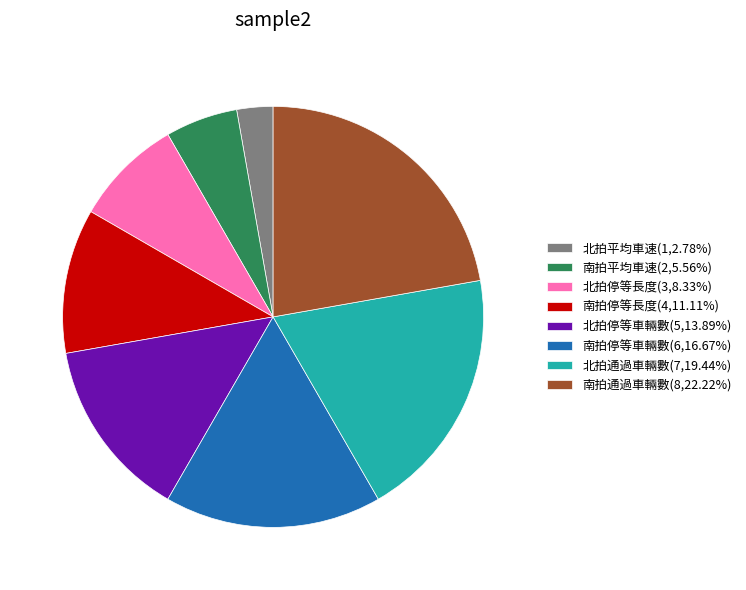

Which category has the biggest portion of the pie?

南拍通過車輛數